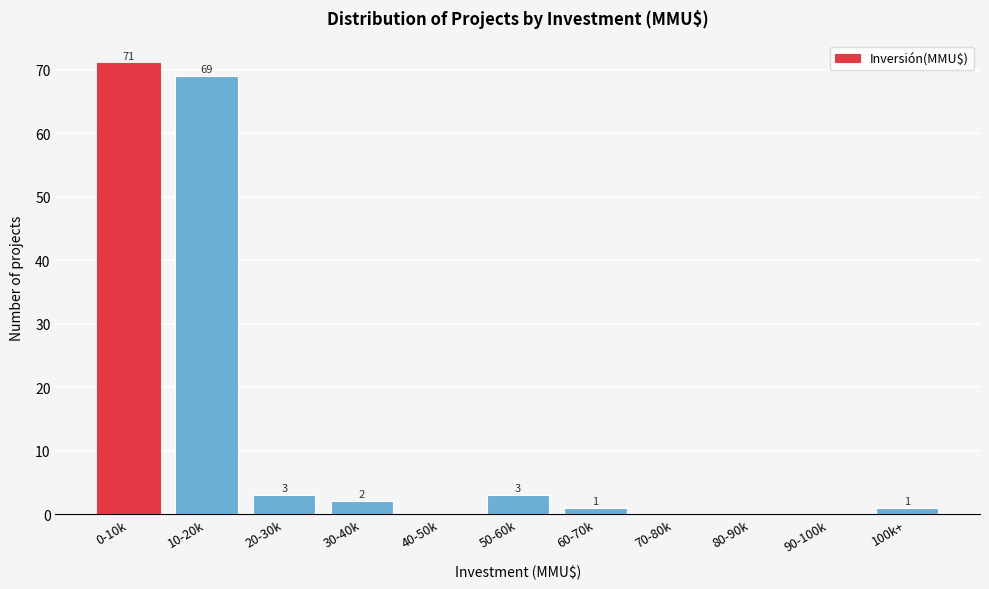

What is the change in value from 50-60k to 70-80k?

-3